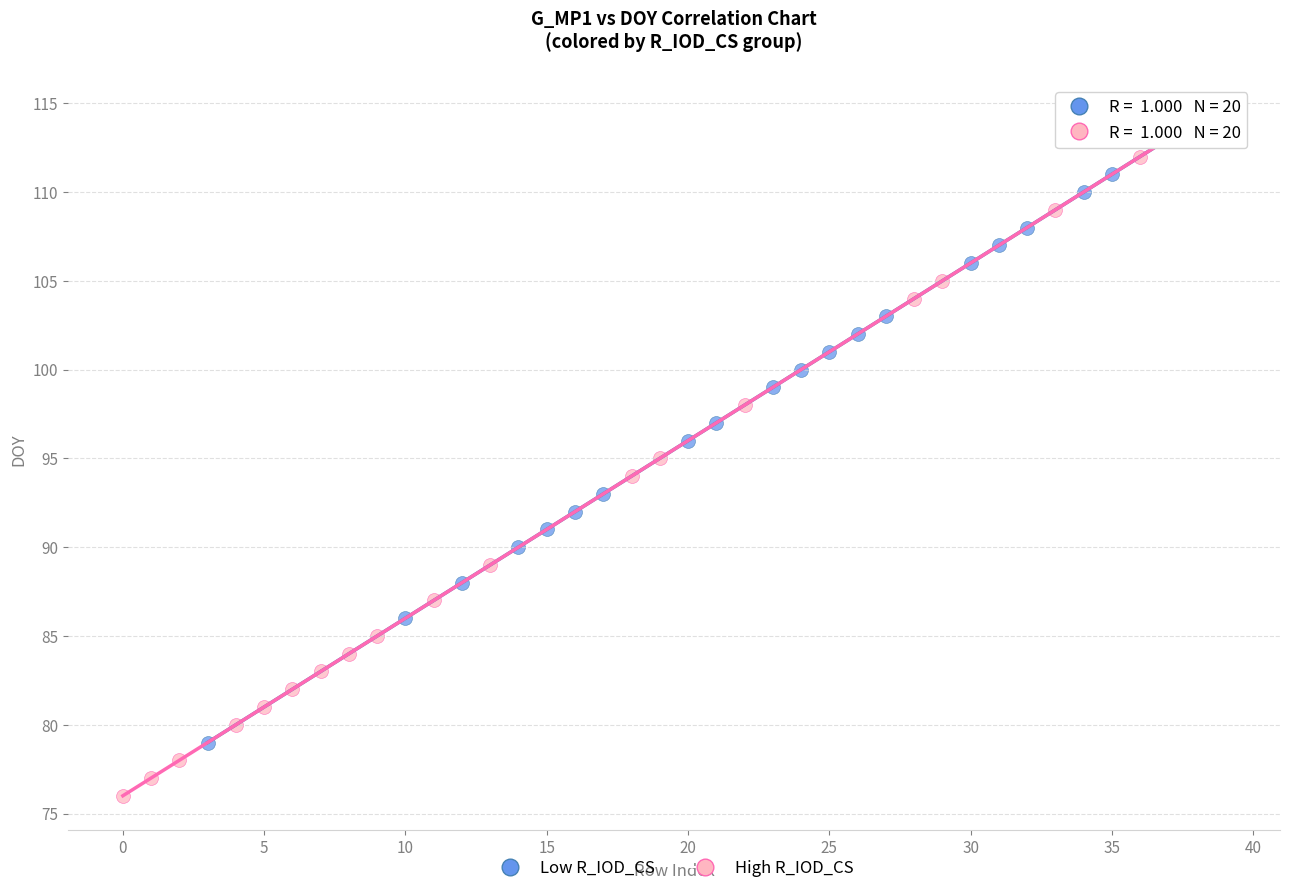

Which series contains the lowest Y value?

High R_IOD_CS